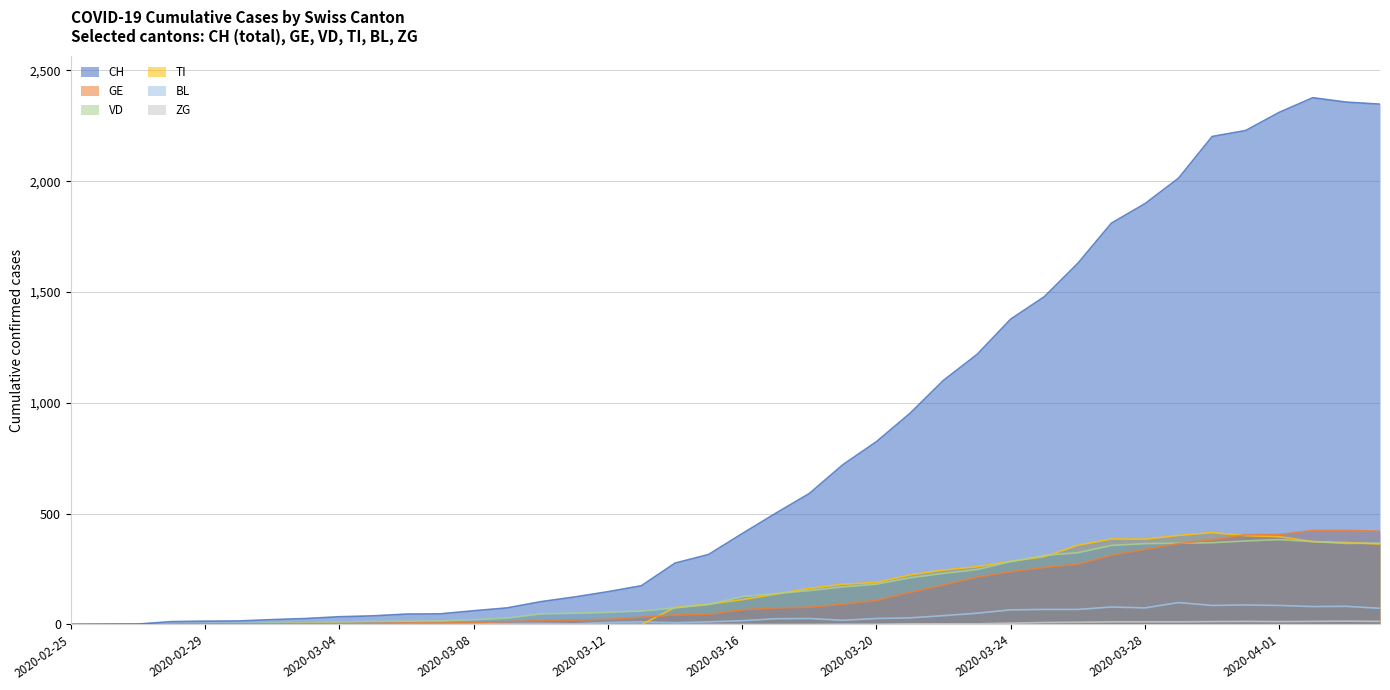

Which label corresponds to the smallest value in the chart?

2020-02-25